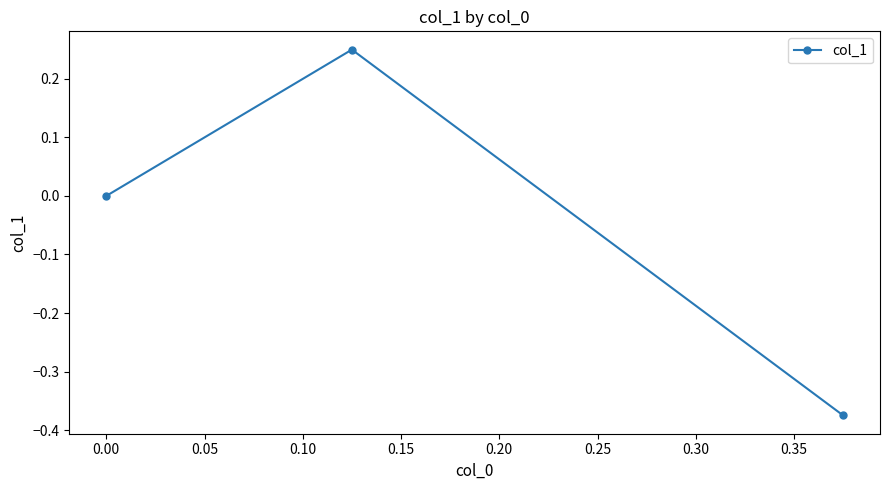

Does the chart have visible grid lines?

No